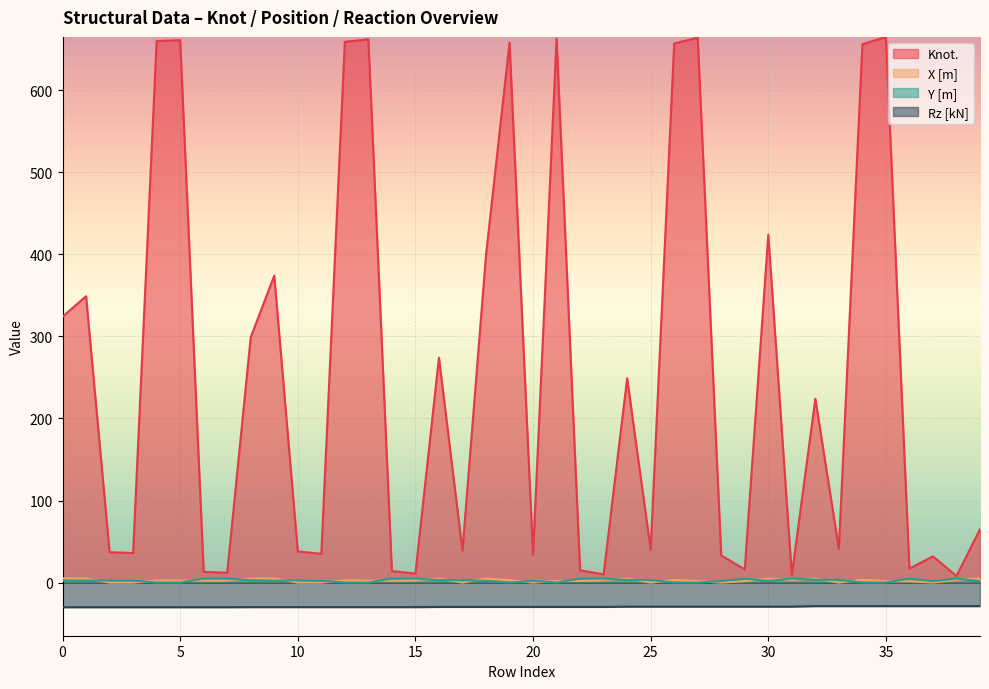

What is the total value across all series at 19?

631.3